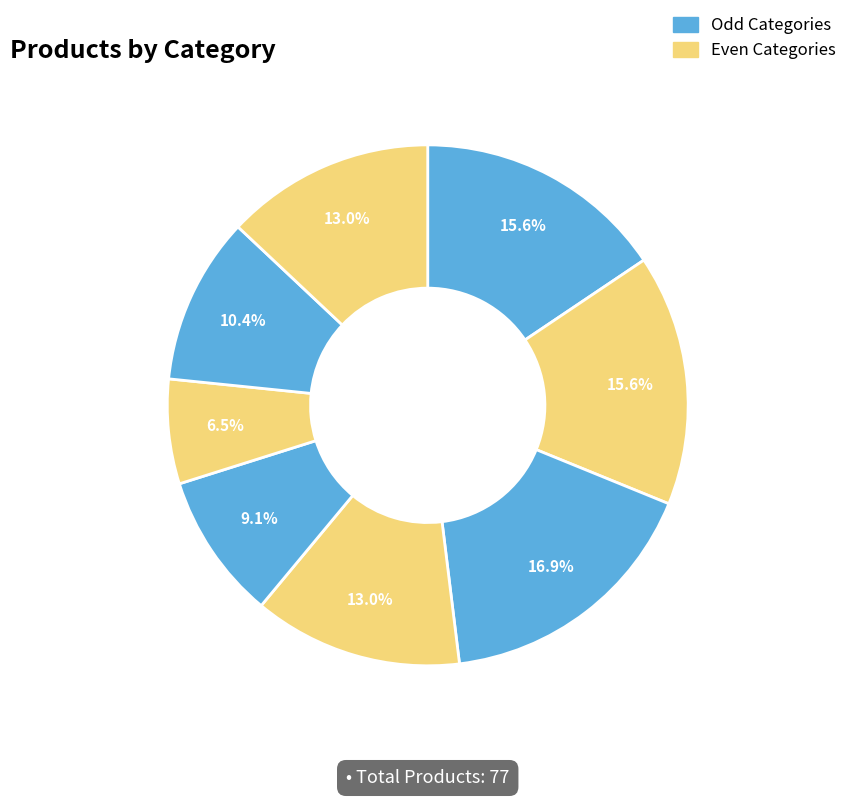

Which category has the smallest portion of the pie?

6